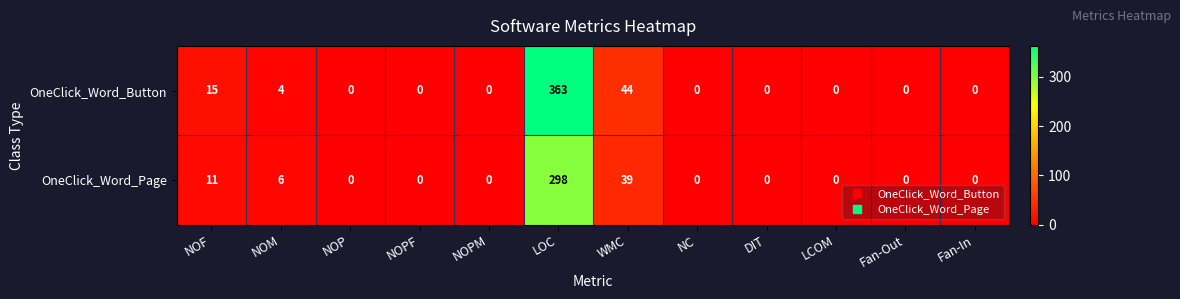

The OneClick_Word_Page series shows 21 at WMC. True or false?

False